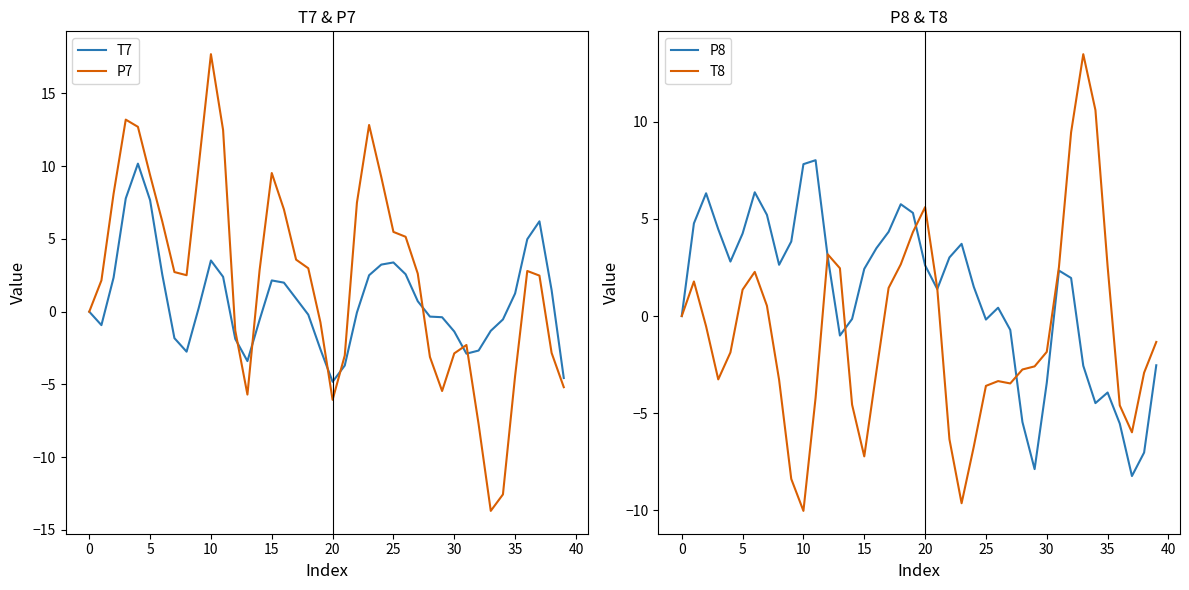

Between 13 and 20, which is larger?

13